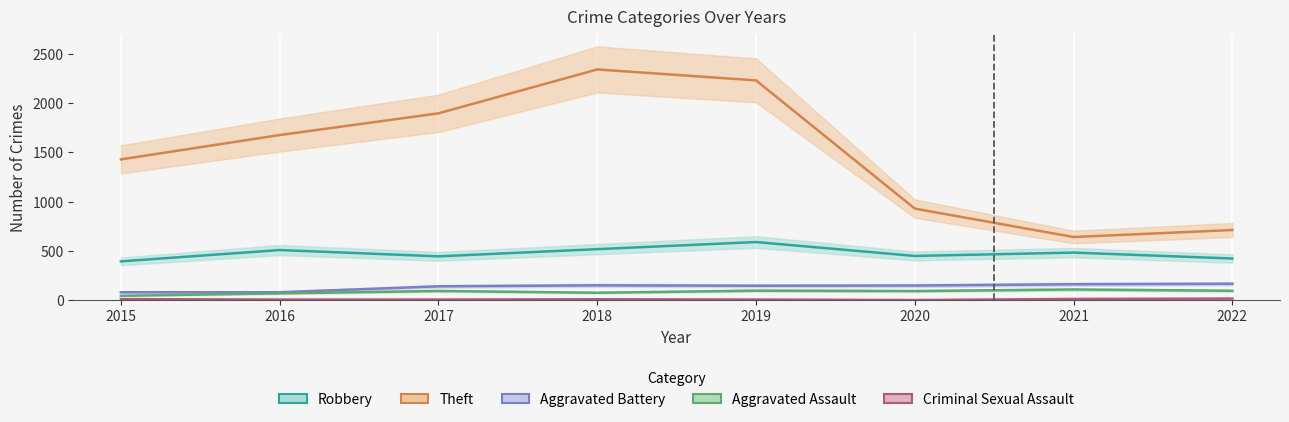

What is the approximate value of Aggravated Assault at 2015, to the nearest 10?

50